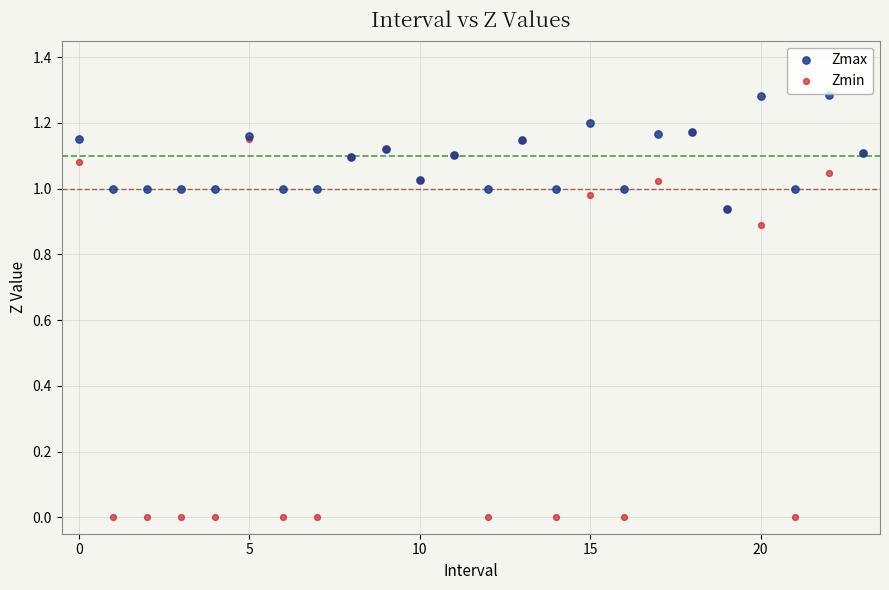

Which series reaches the maximum Y coordinate?

Zmax